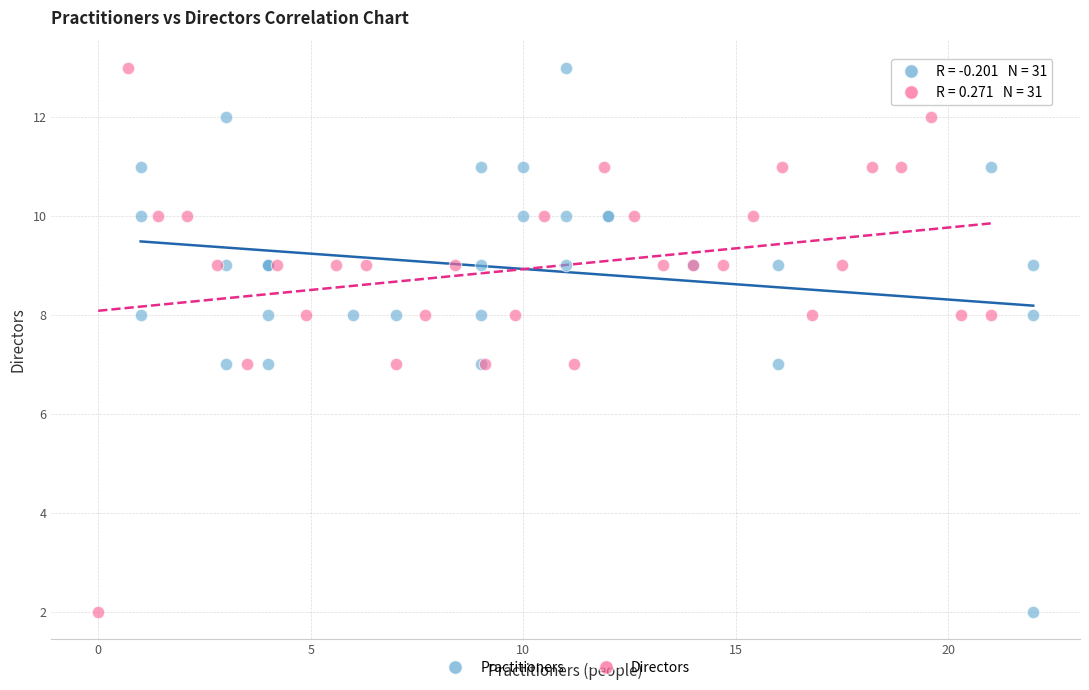

What are all the series names shown in the legend?

Practitioners, Directors